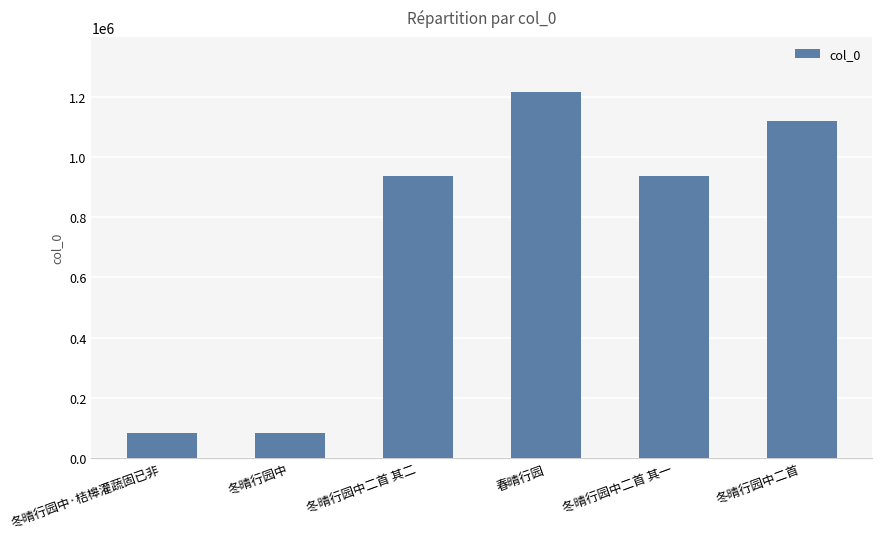

What is the value of the 3rd bar from the left?

935344